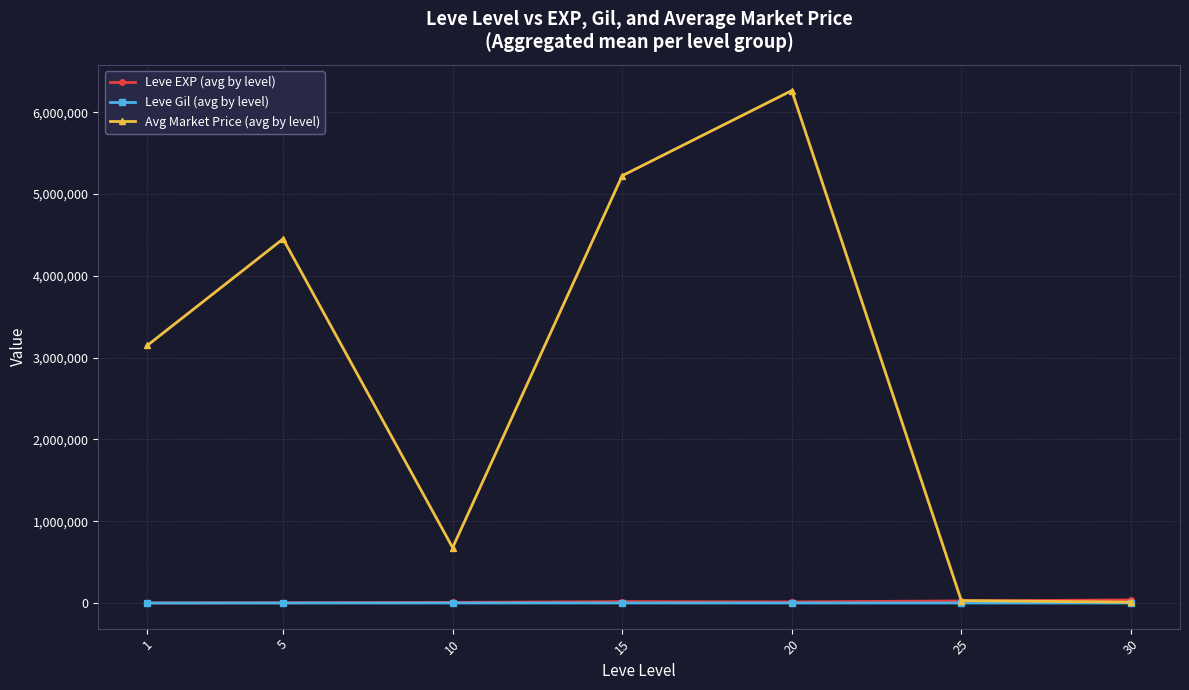

Which label corresponds to the largest value in the chart?

20